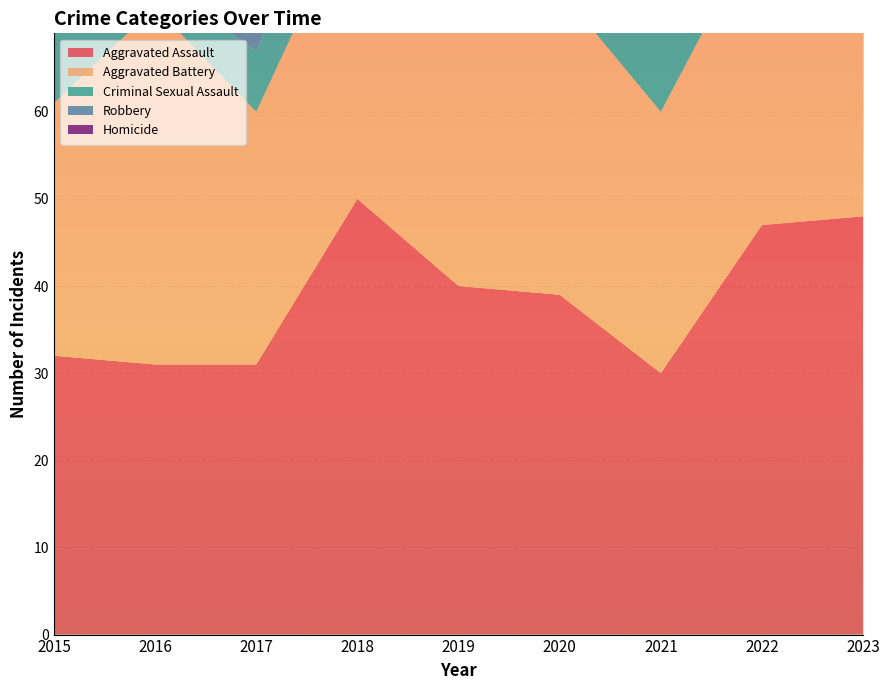

Reading left to right, list all the values displayed in this chart.

Aggravated Assault: 2015=32	2016=31	2017=31	2018=50	2019=40	2020=39	2021=30	2022=47	2023=48
Aggravated Battery: 2015=29	2016=41	2017=29	2018=35	2019=43	2020=35	2021=30	2022=35	2023=28
Criminal Sexual Assault: 2015=8	2016=3	2017=7	2018=9	2019=11	2020=6	2021=10	2022=7	2023=9
Robbery: 2015=36	2016=60	2017=50	2018=32	2019=16	2020=39	2021=56	2022=50	2023=60
Homicide: 2015=3	2016=2	2017=2	2018=0	2019=0	2020=3	2021=2	2022=2	2023=2